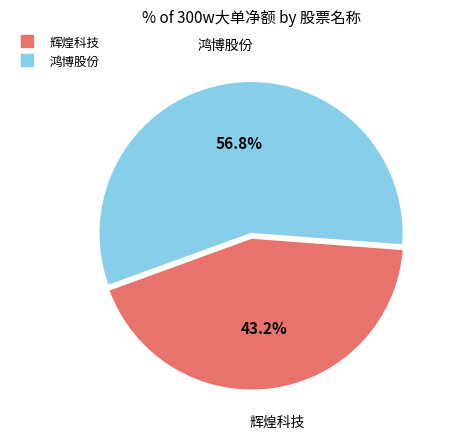

To the nearest percent, what is the difference between the largest and smallest slice percentages?

14%